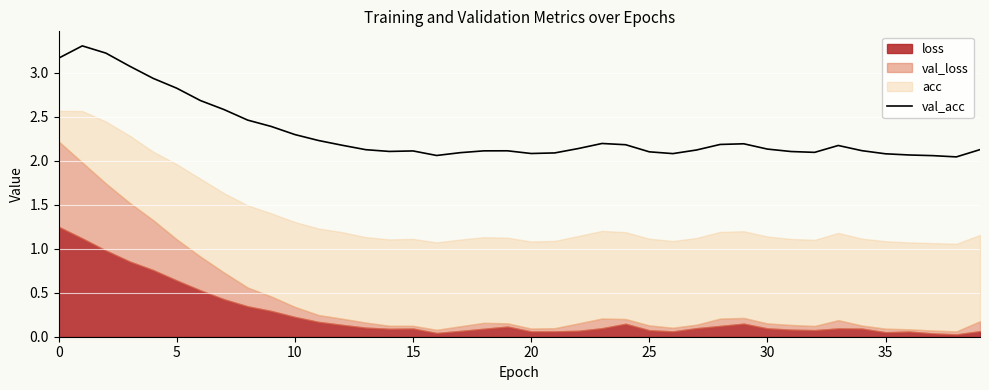

True or false: val_acc has a value of 3.5 at 20.

False